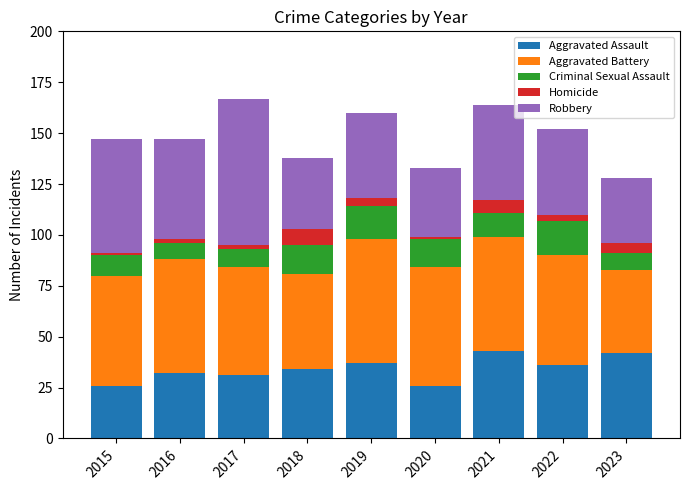

What is the lowest value of the Aggravated Assault series?

26